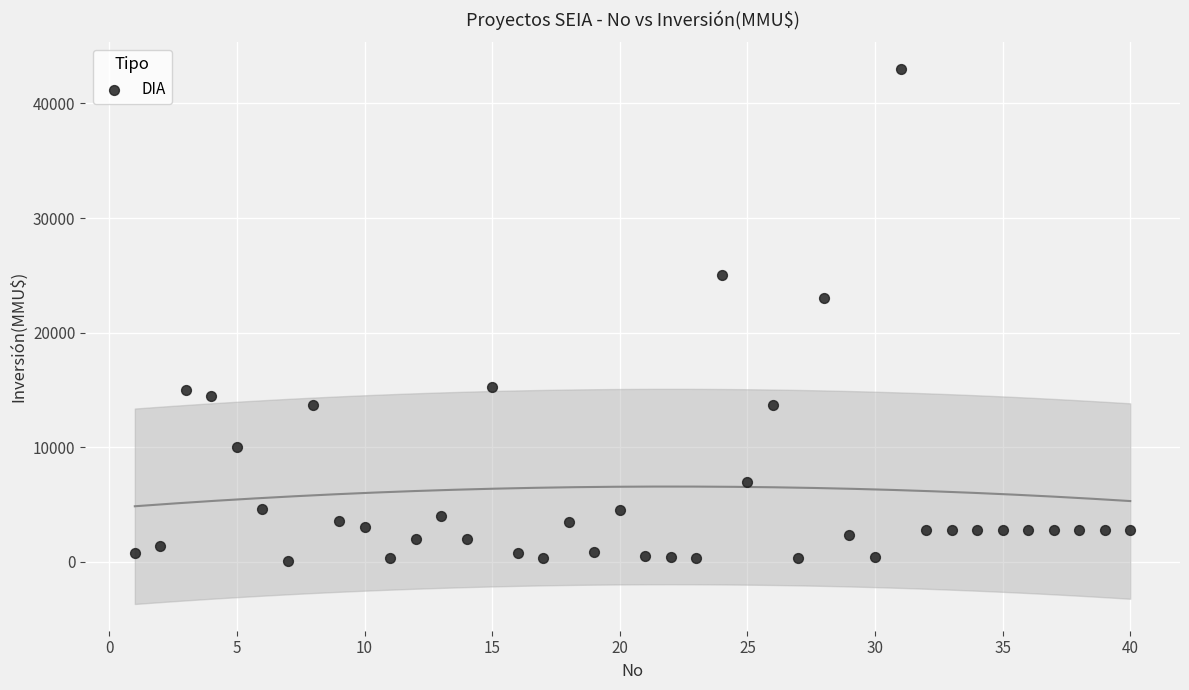

What is the range of Y values (max minus min)?

42900